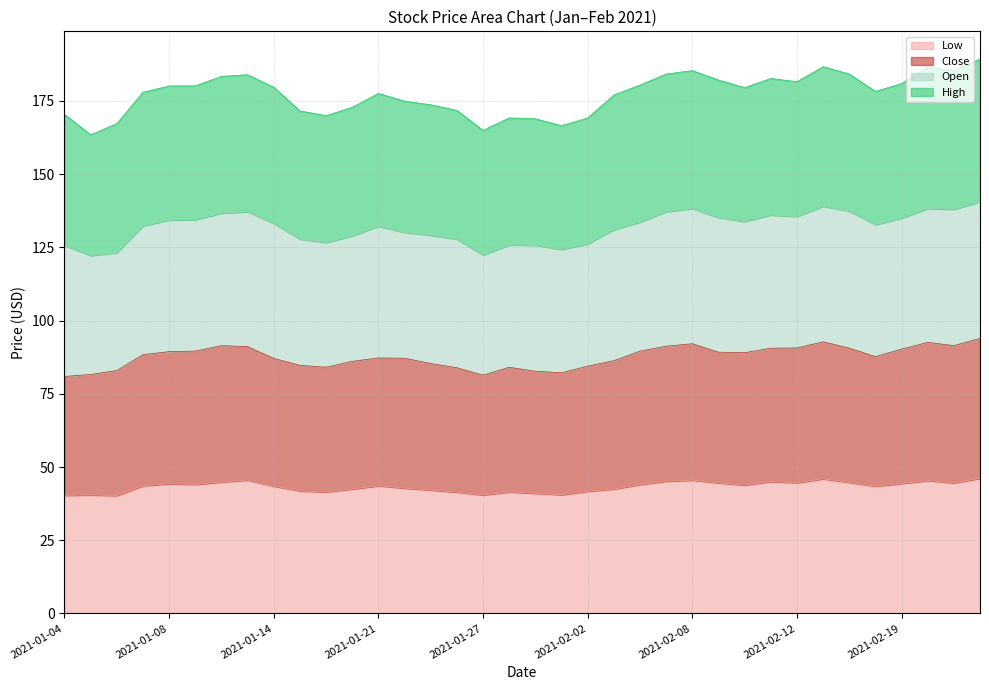

In Close, how many points are higher than both neighbors (excluding endpoints)?

6